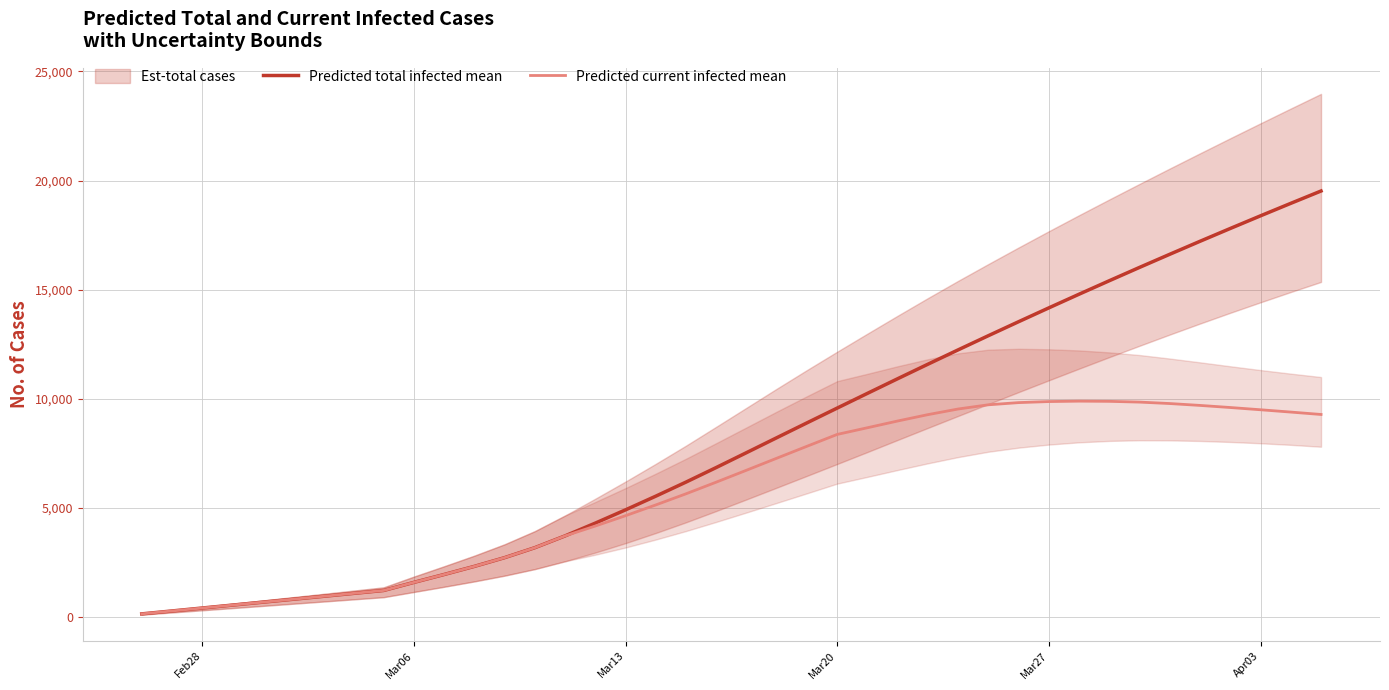

In Predicted current infected mean, how many points are higher than both neighbors (excluding endpoints)?

1